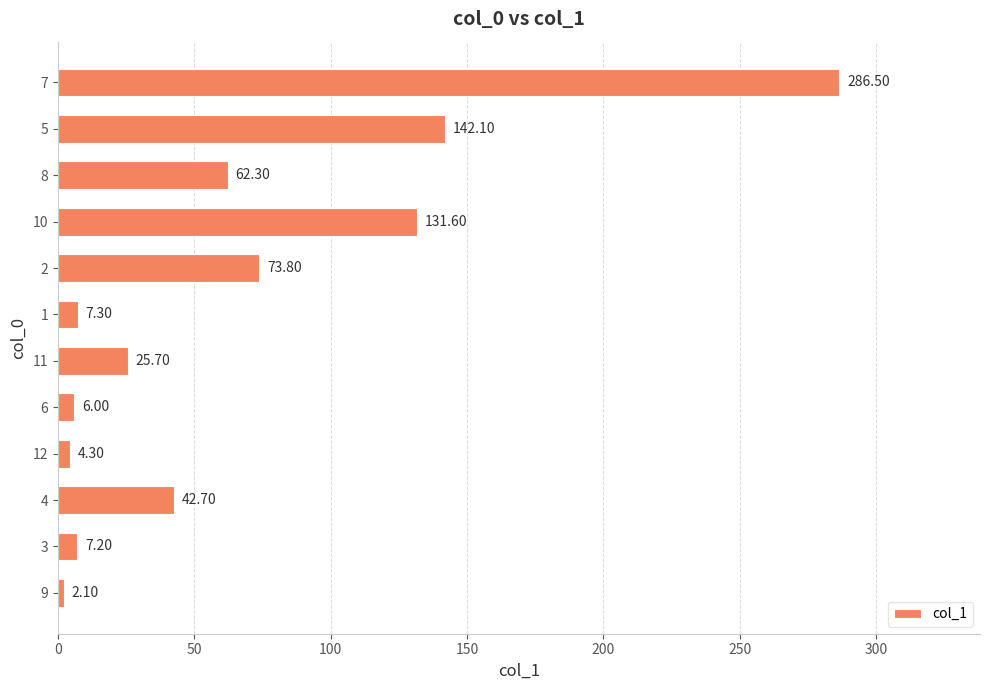

What is the change in value from 9 to 2?

+71.7